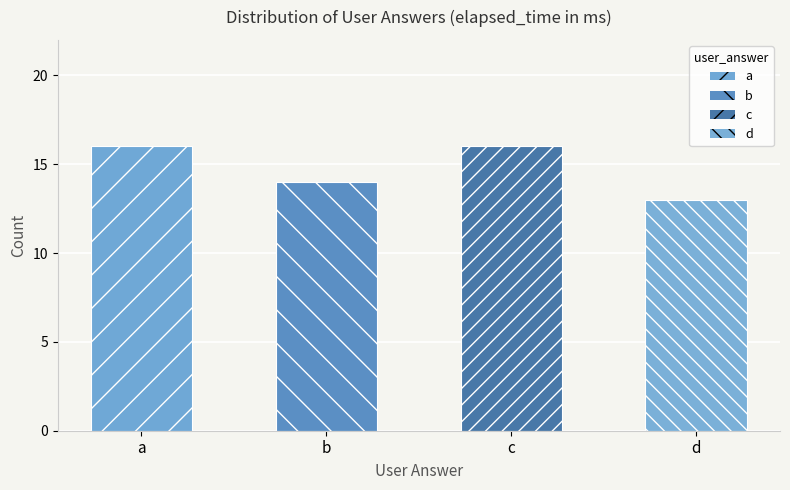

Are the bars grouped side by side (vs. stacked)?

No